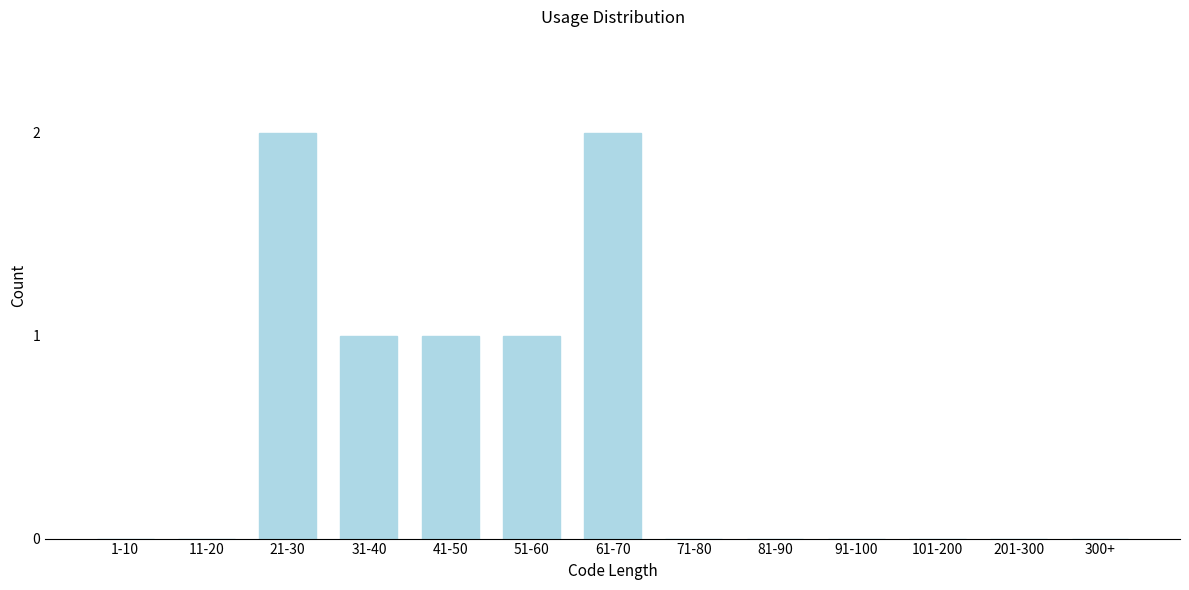

Reading left to right, extract all data points from this chart.

1-10=0	11-20=0	21-30=2	31-40=1	41-50=1	51-60=1	61-70=2	71-80=0	81-90=0	91-100=0	101-200=0	201-300=0	300+=0